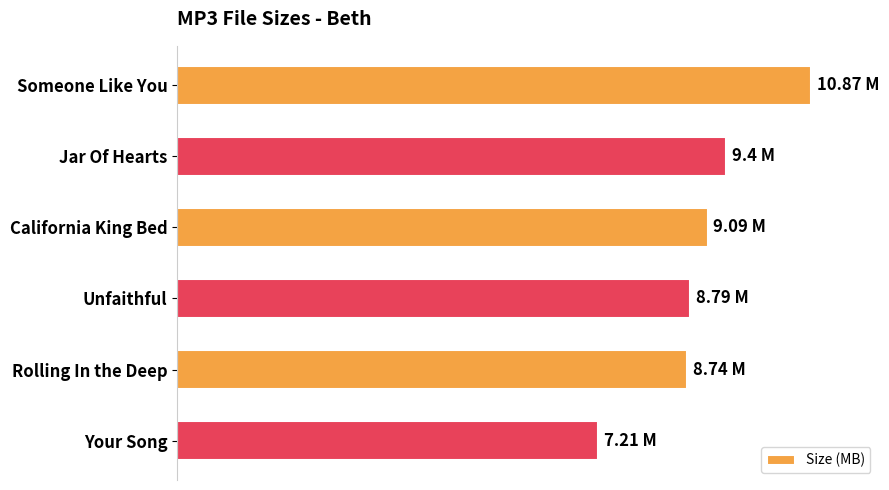

What is the difference between the second highest and minimum values?

2.2